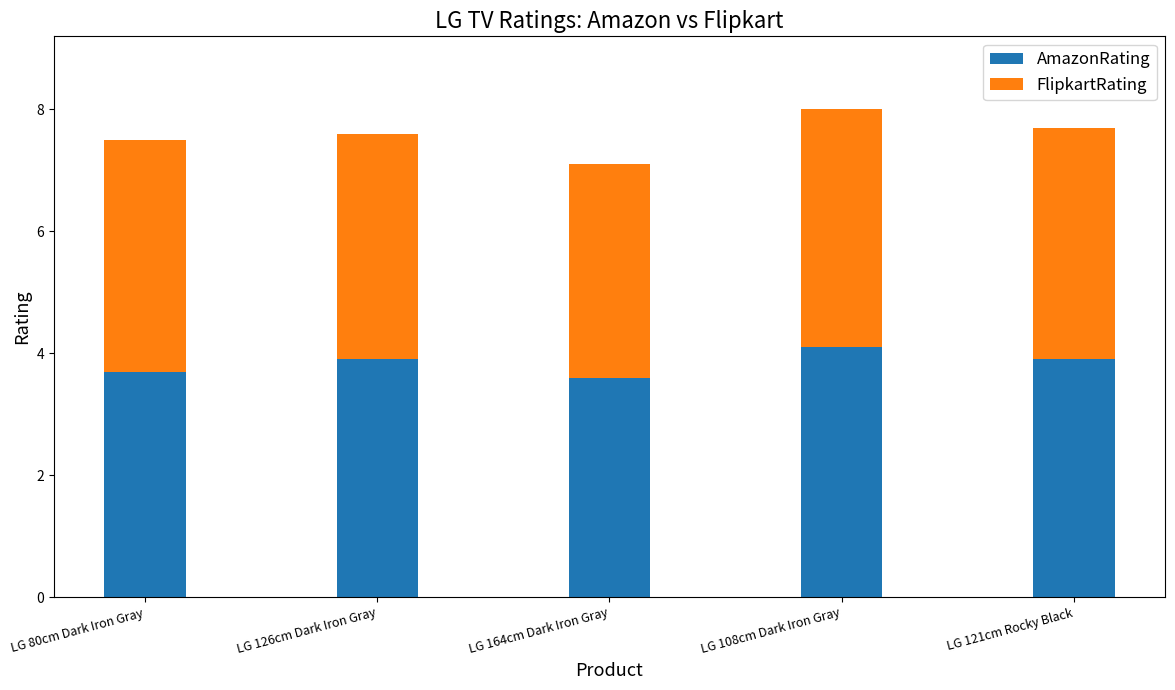

What is the total value across all series at LG 164cm Dark Iron Gray?

7.1